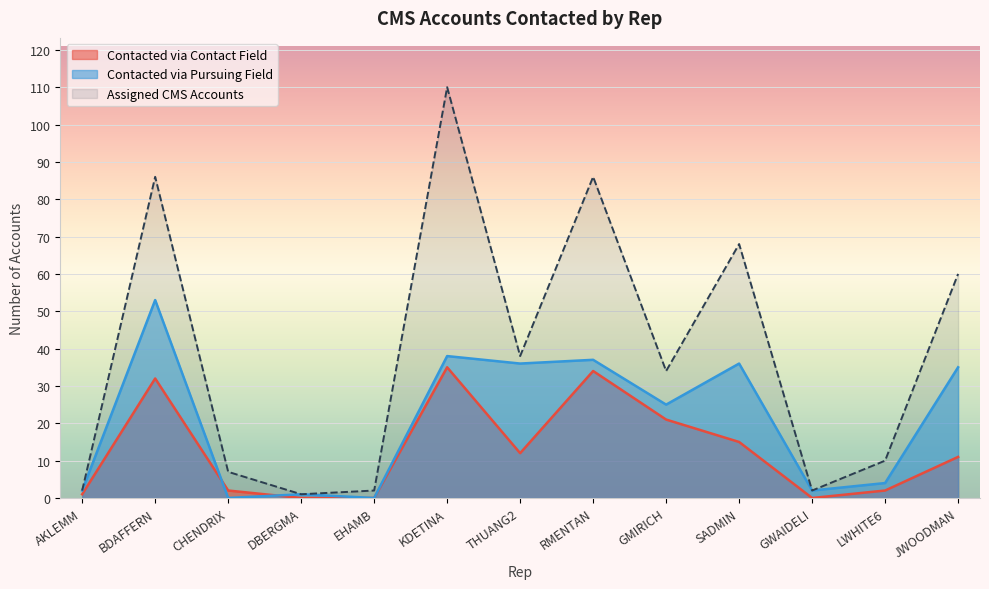

What is the difference between the Contacted via Pursuing Field values at THUANG2 and LWHITE6?

32